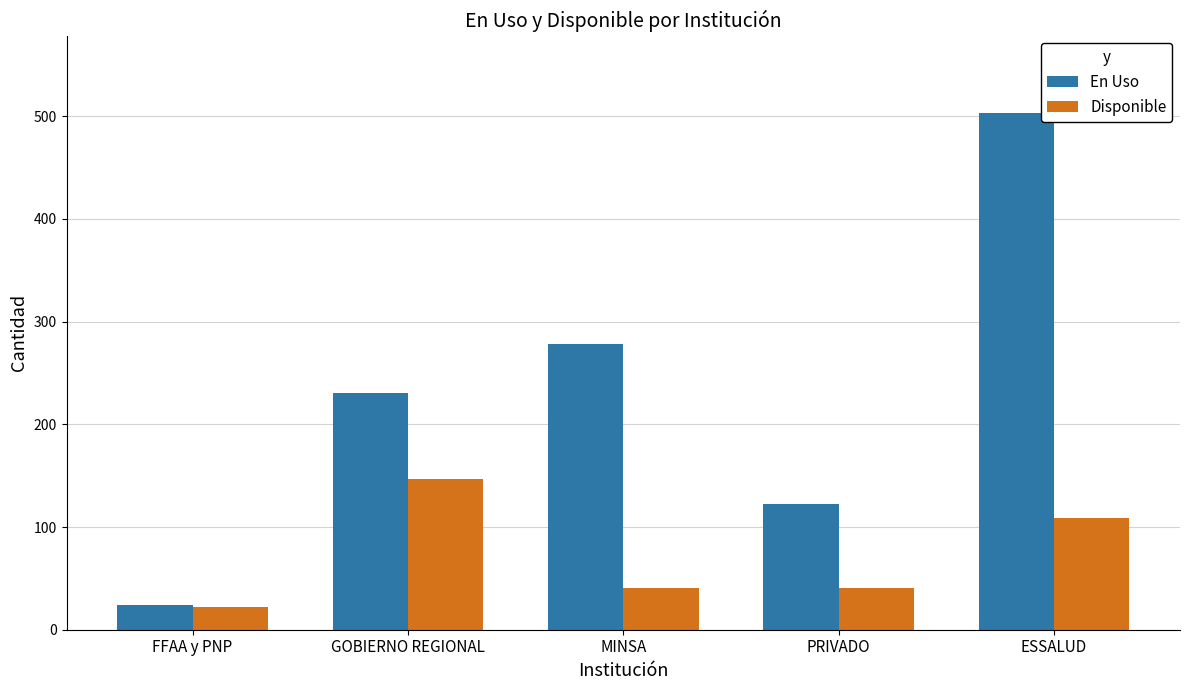

True or false: En Uso has a value of 278 at MINSA.

True